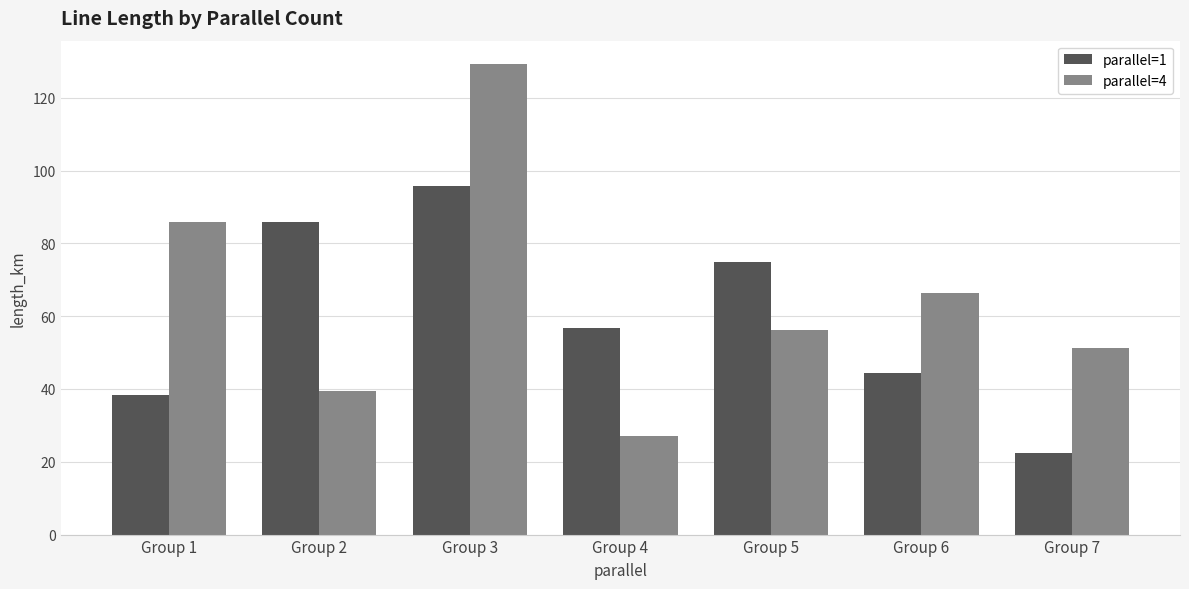

What is the spread (max minus min) of values at Group 1?

47.5